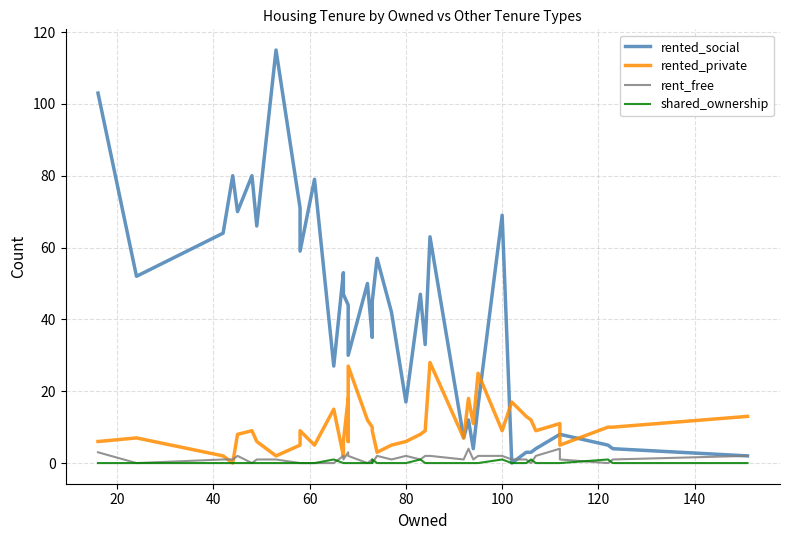

True or false: rented_social and shared_ownership intersect in this chart.

False